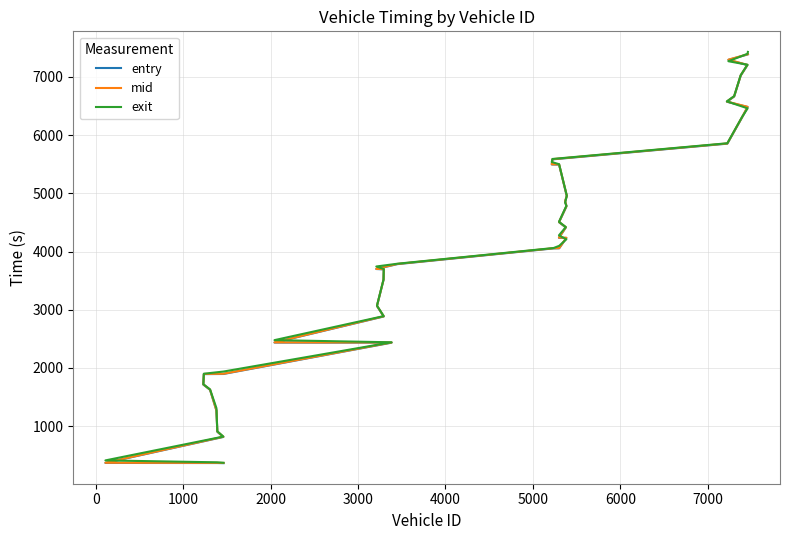

How many lines are shown in the chart?

3